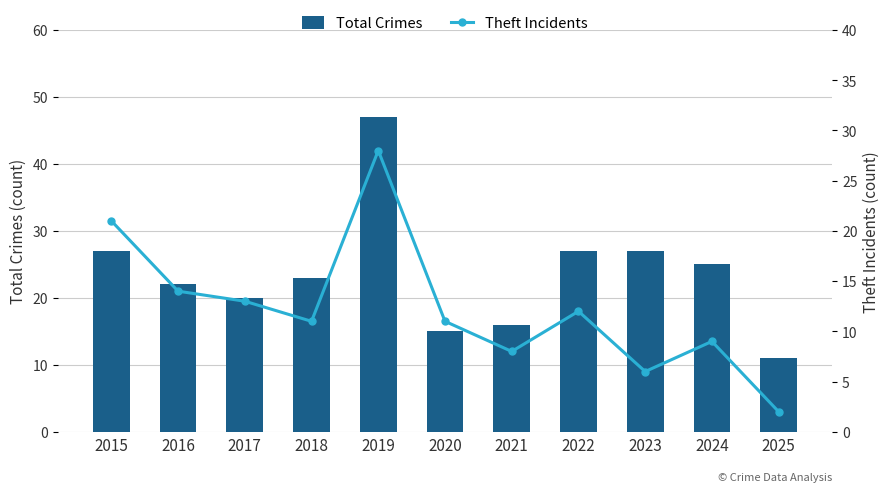

Reading left to right, list all the values displayed in this chart.

Total Crimes: 27	22	20	23	47	15	16	27	27	25	11
Theft Incidents: 21	14	13	11	28	11	8	12	6	9	2